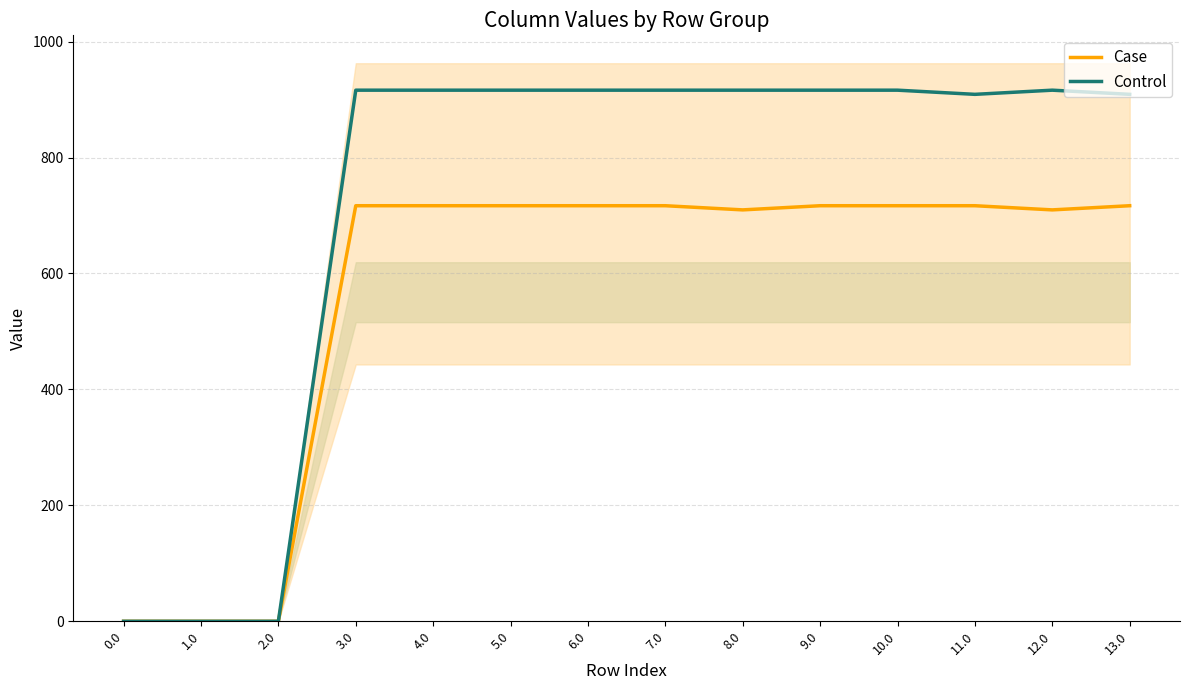

Which series has the largest range (max minus min)?

Control